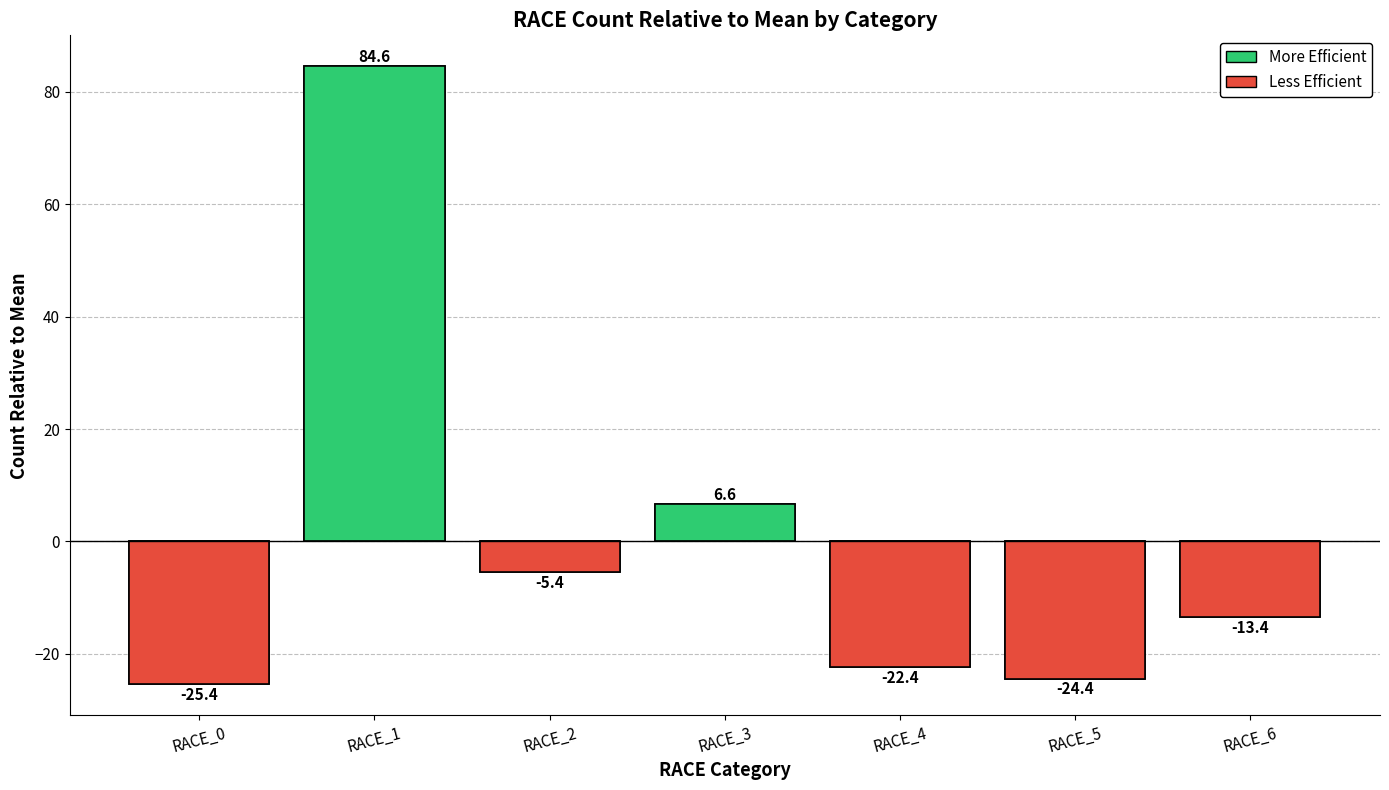

At which label is the value closest to 29?

RACE_3